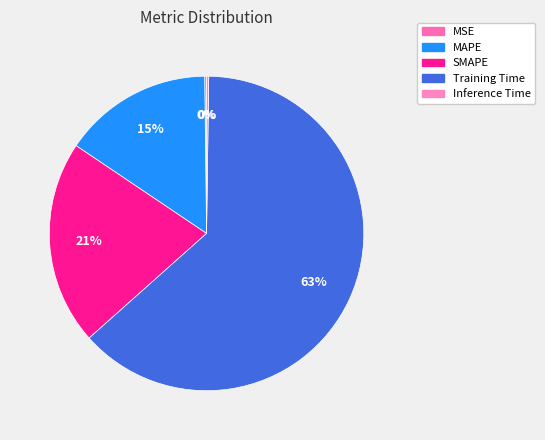

What percentage is the MAPE slice, to the nearest percent?

15%